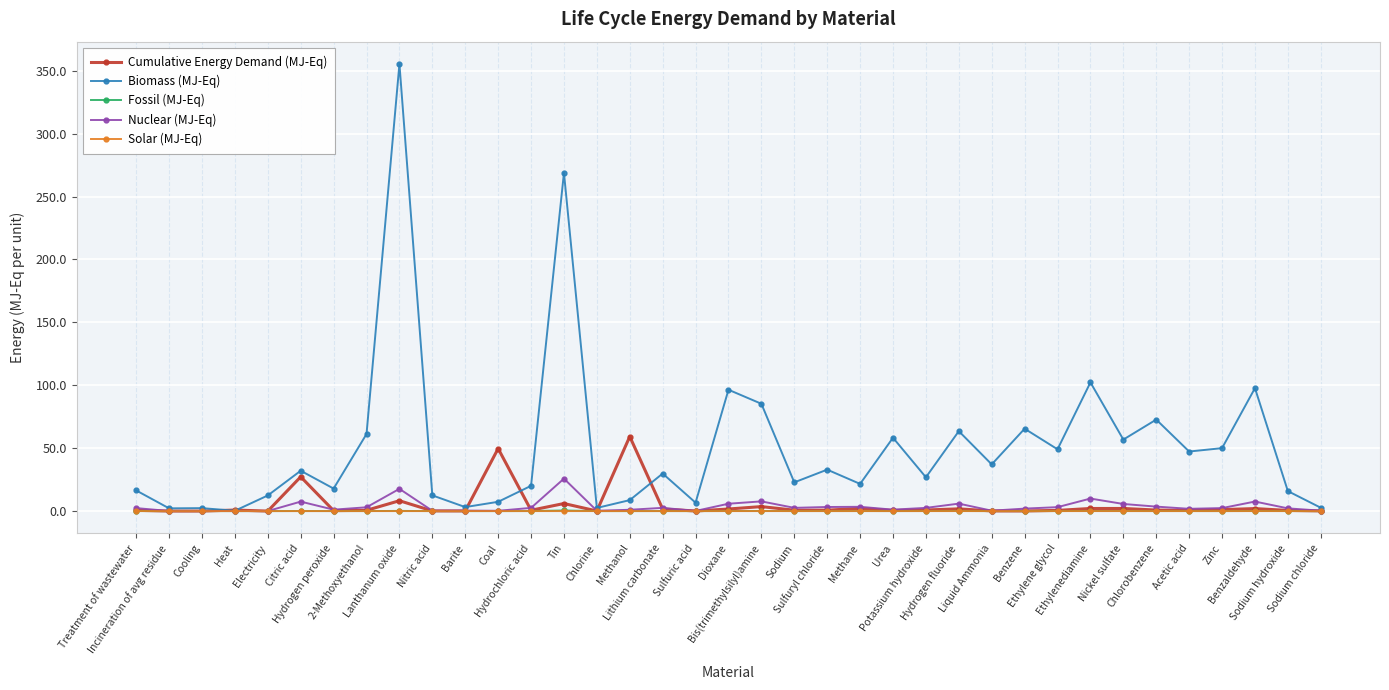

The Cumulative Energy Demand (MJ-Eq) series shows 6.0 at Tin. True or false?

True